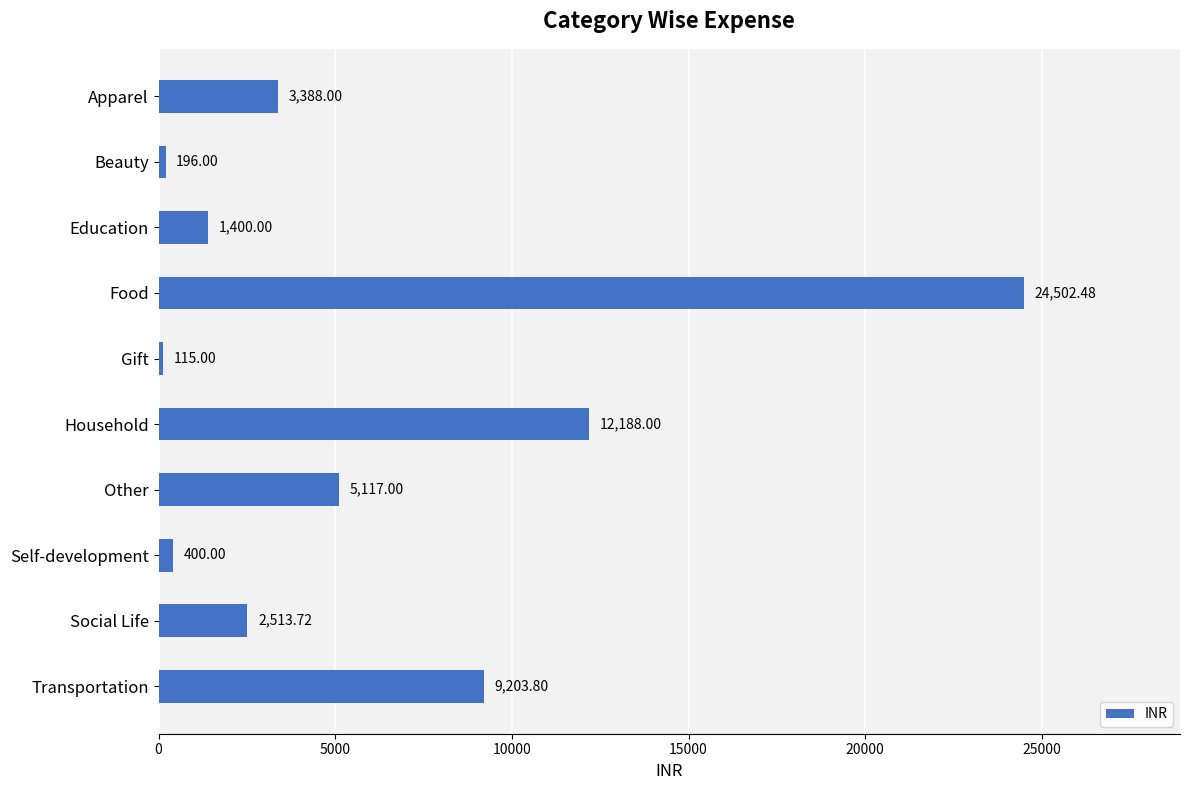

What is the difference between the values at Social Life and Apparel?

874.3